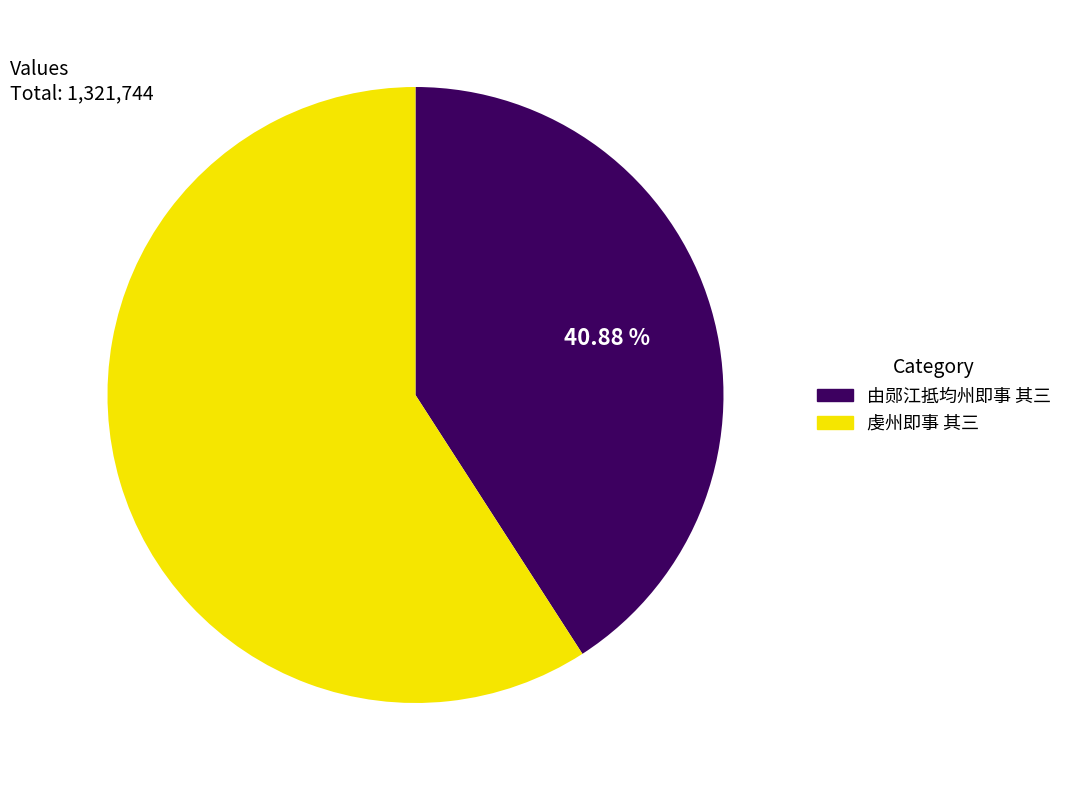

To the nearest percent, what percentage of the pie is 虔州即事 其三?

59%